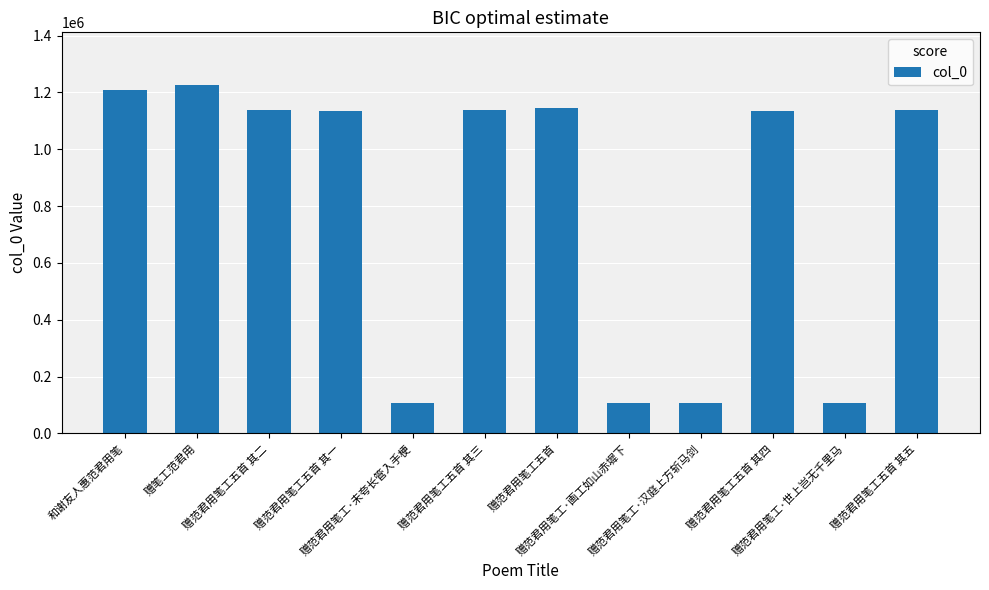

What is the greatest value displayed?

1227197